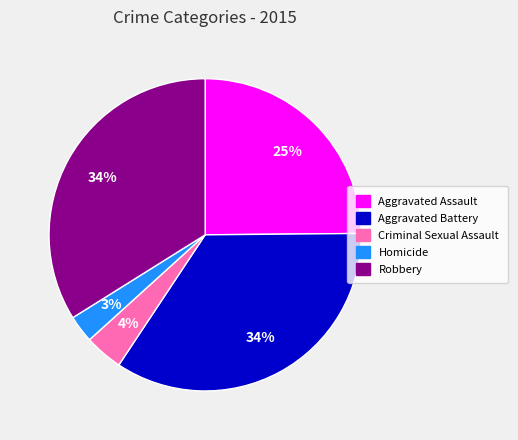

Which slice is the smallest?

Homicide